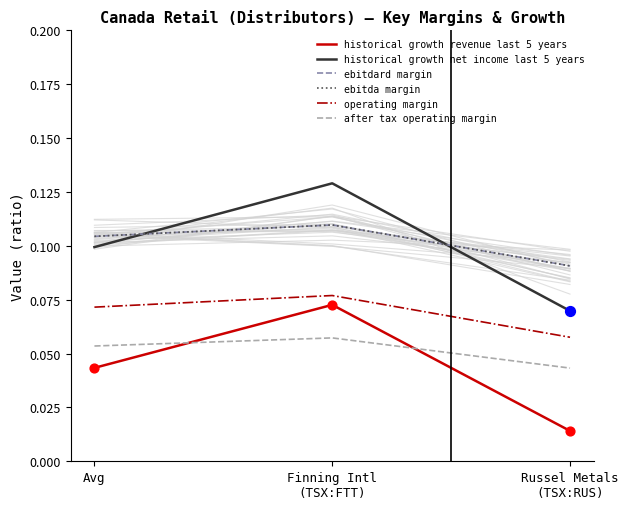

Is the value of ebitdard margin at Russel Metals
(TSX:RUS) greater than the value of operating margin at Finning Intl
(TSX:FTT)?

Yes